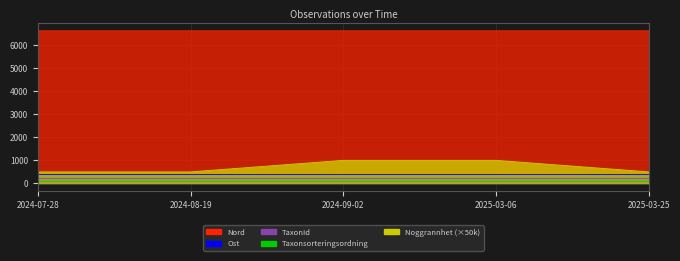

What is the label of the 2nd point from the left?

2024-08-19